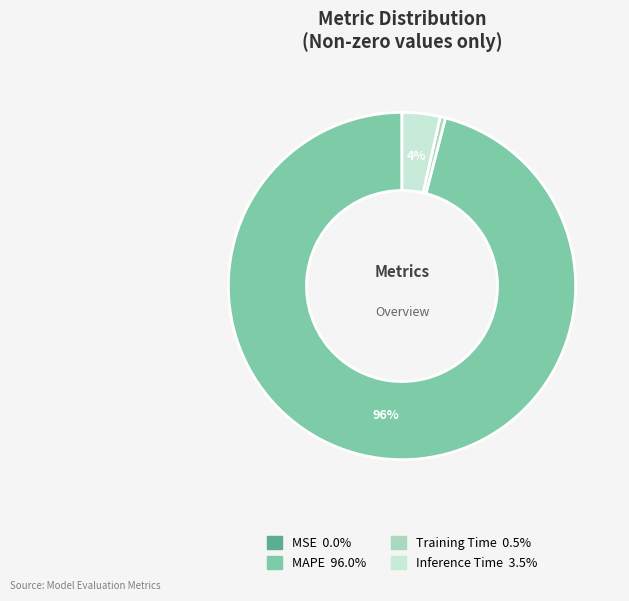

Which slice is the largest?

MAPE